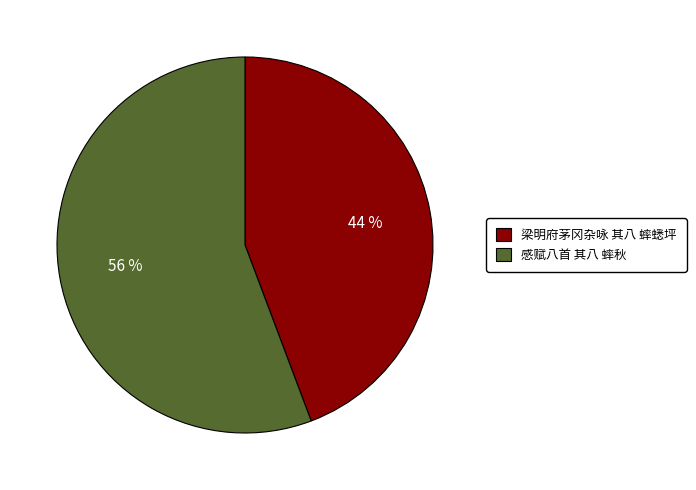

Between 感赋八首 其八 蟀秋 and 梁明府茅冈杂咏 其八 蟀蟋坪, which is larger?

感赋八首 其八 蟀秋